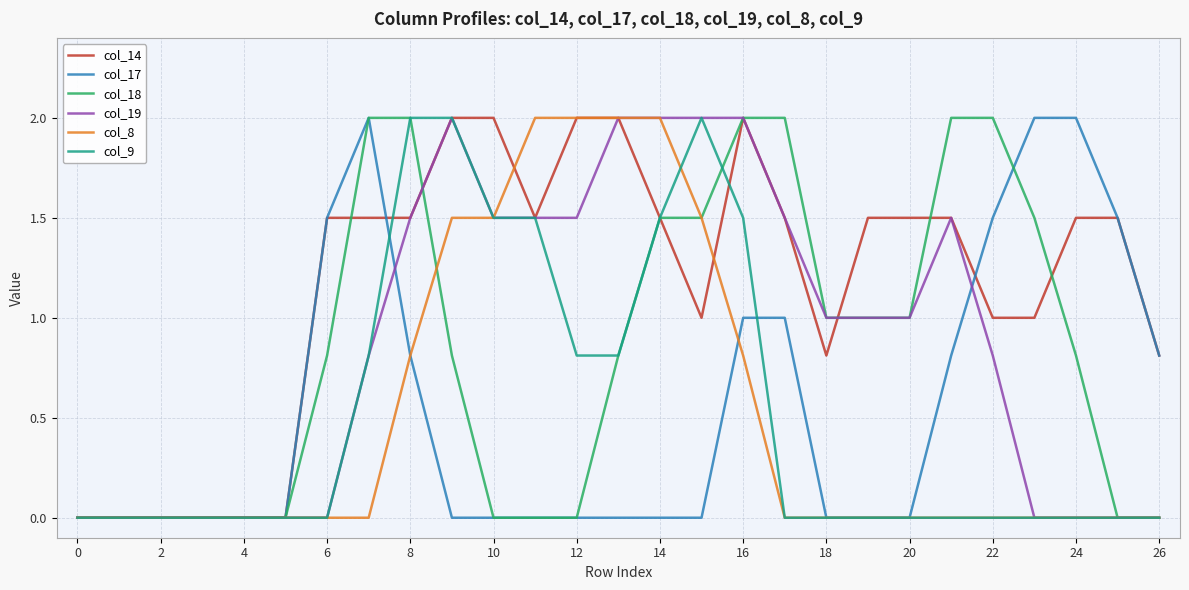

What is the highest value of the col_14 series?

2.0